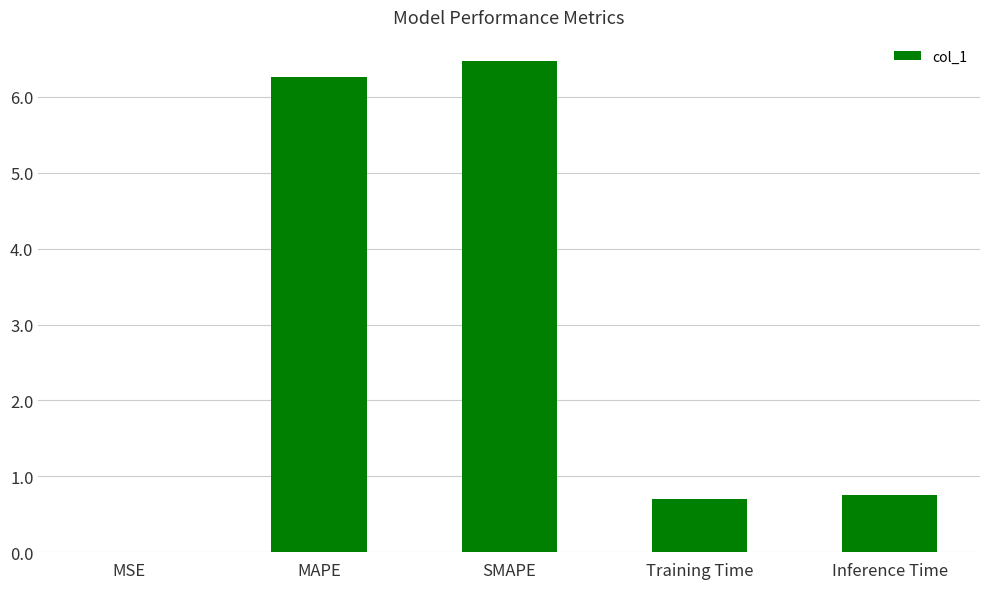

Which category has the highest value across all series?

SMAPE